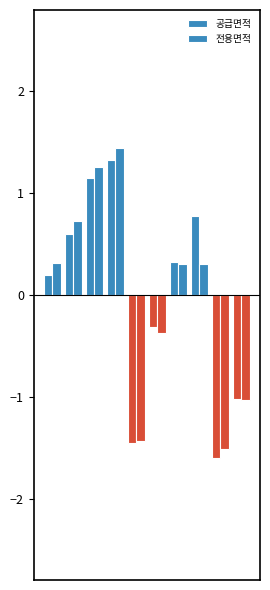

How many categories are shown in the chart?

10